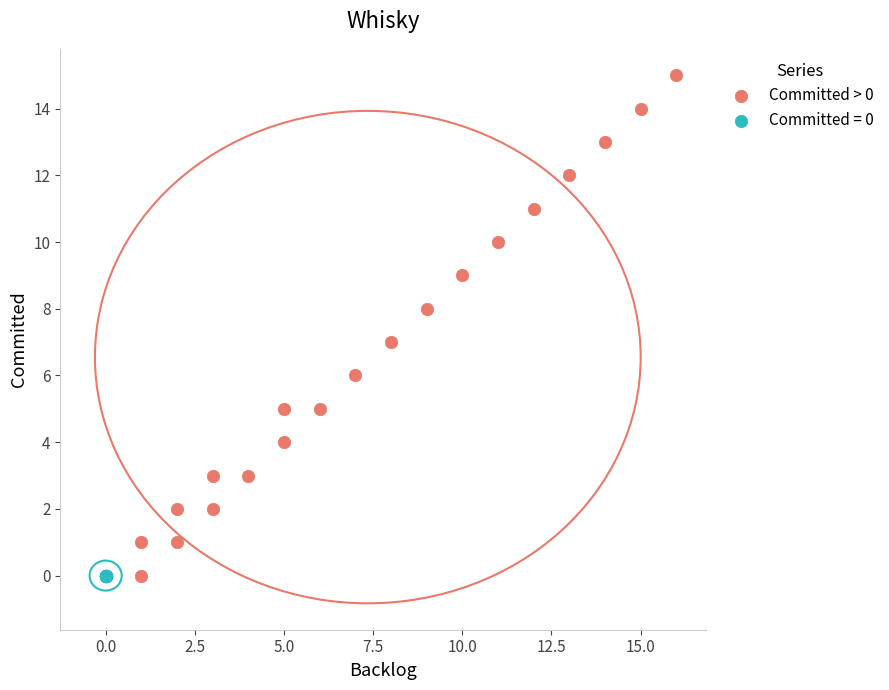

Which series contains the highest Y value?

Committed > 0